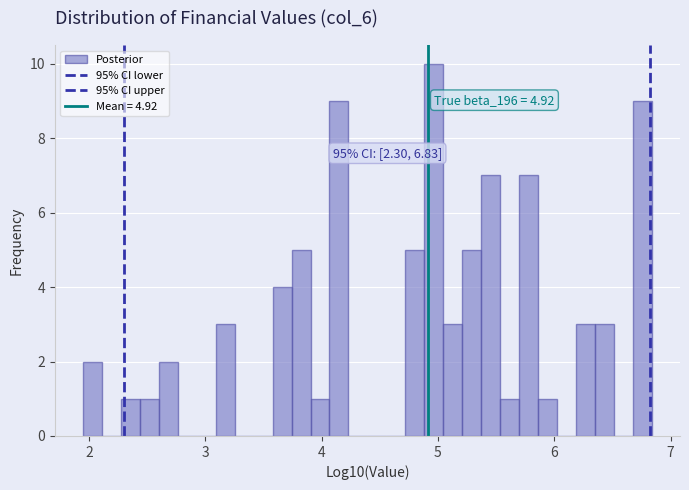

Read against the x-axis, roughly where is the centre of the tallest bar?

5.0